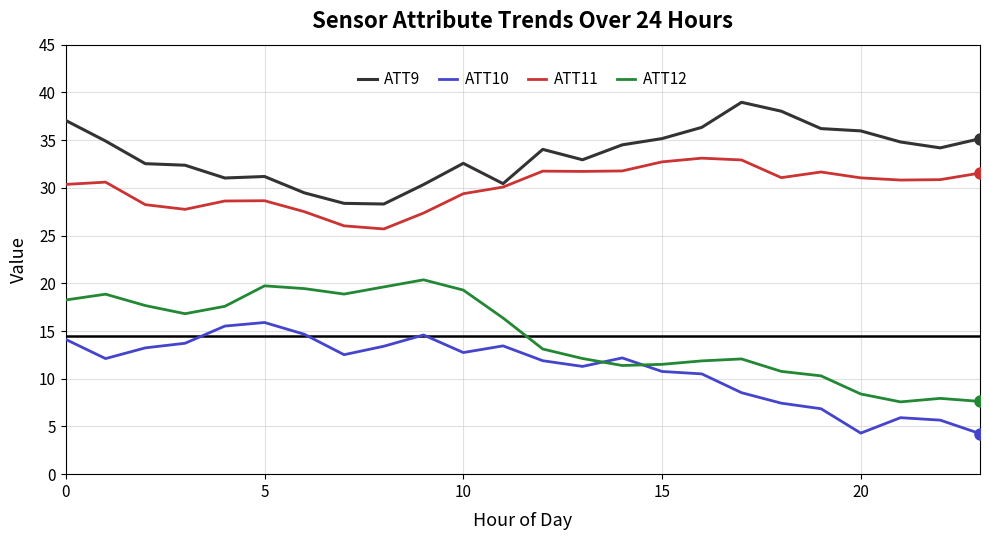

How many lines are shown in the chart?

4